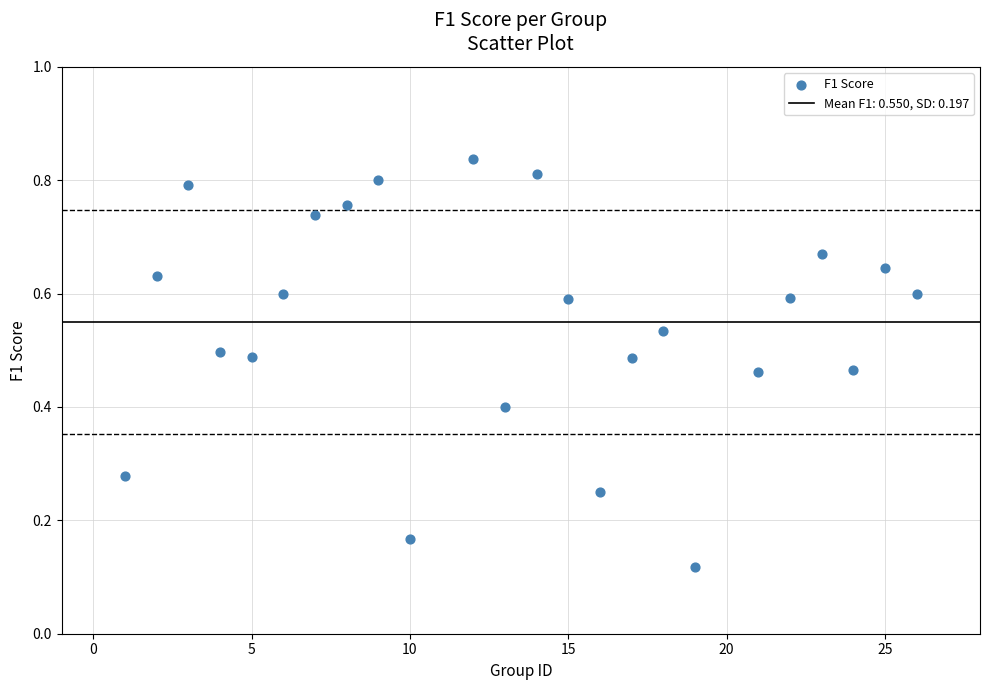

What is the range of X values (max minus min)?

25.0